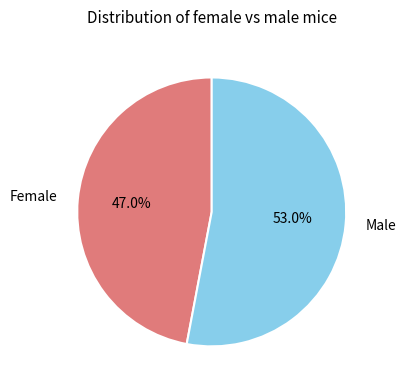

What percentage is NOT represented by Male?

47.0%